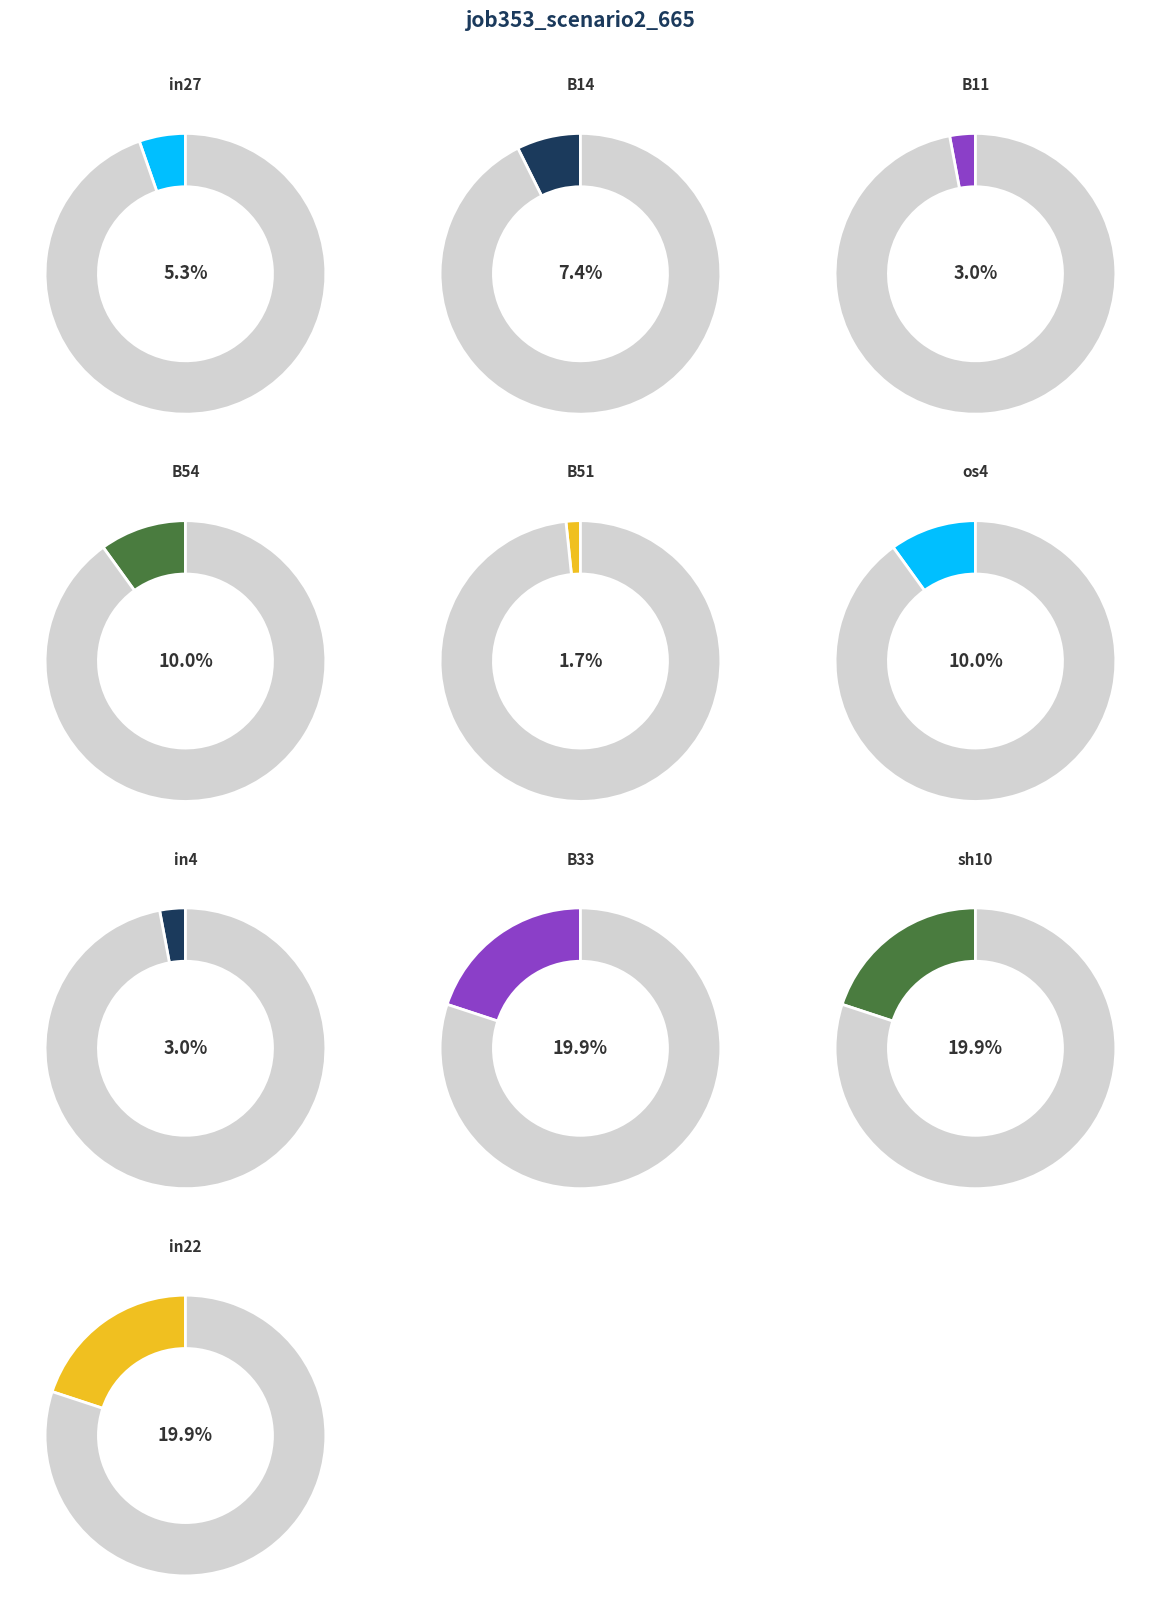

Combined, what portion of the pie is B51 and in4?

4.6%